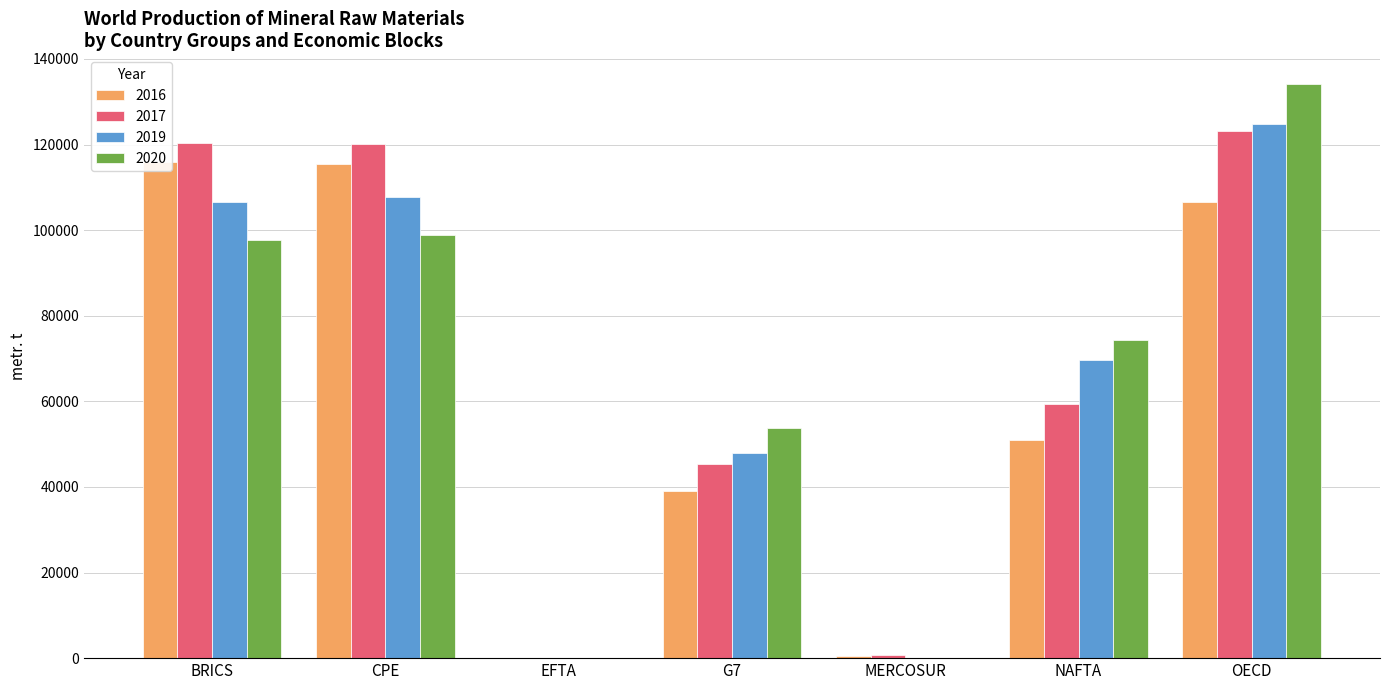

Rank the series by their maximum value, from highest to lowest.

2020, 2019, 2017, 2016